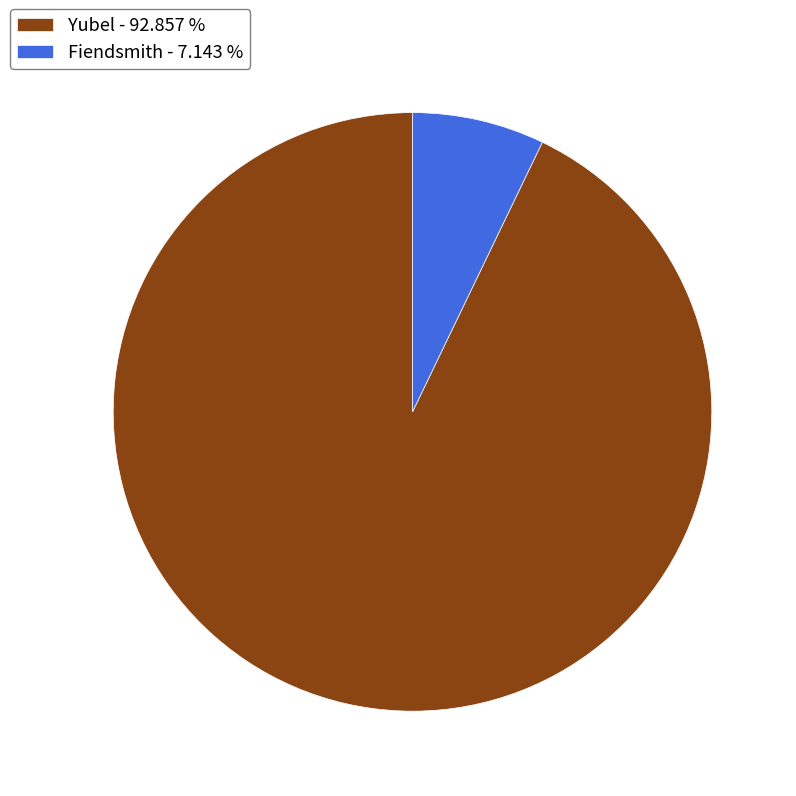

How many segments does this pie chart have?

2